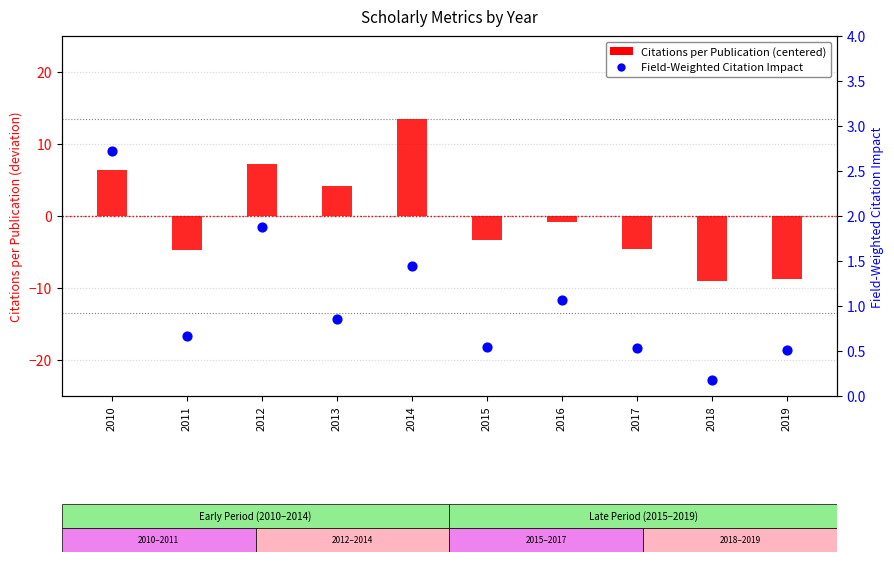

Which series reaches the minimum Y coordinate?

Citations per Publication (centered)